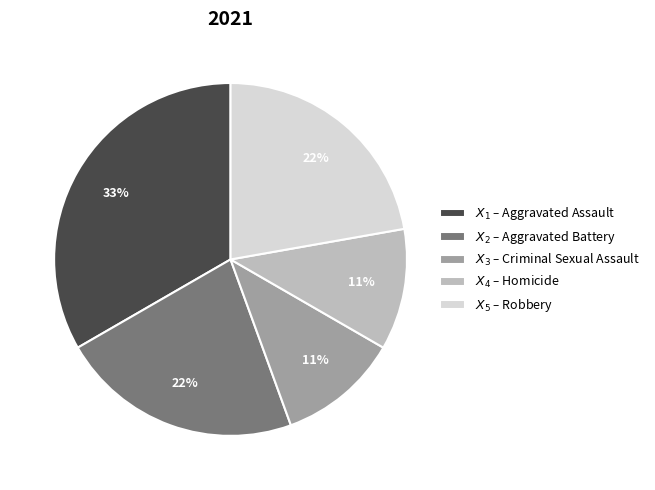

Is there any slice that represents more than half of the pie?

No